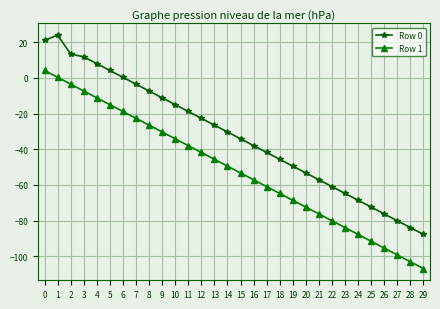

At 21, list the series in order from largest to smallest.

Row 0, Row 1